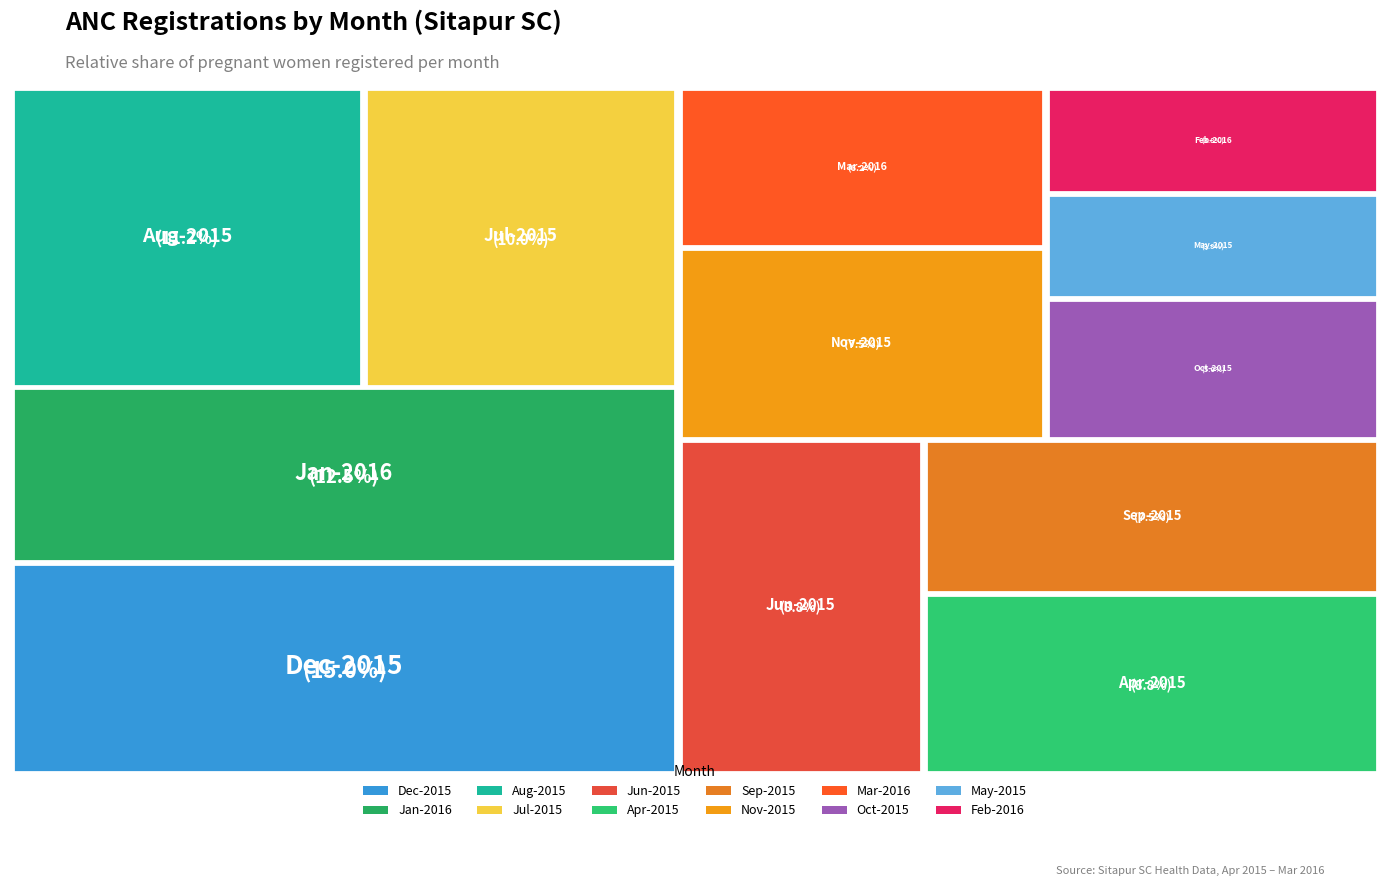

True or false: Jun-2015 accounts for 1% of the total.

False